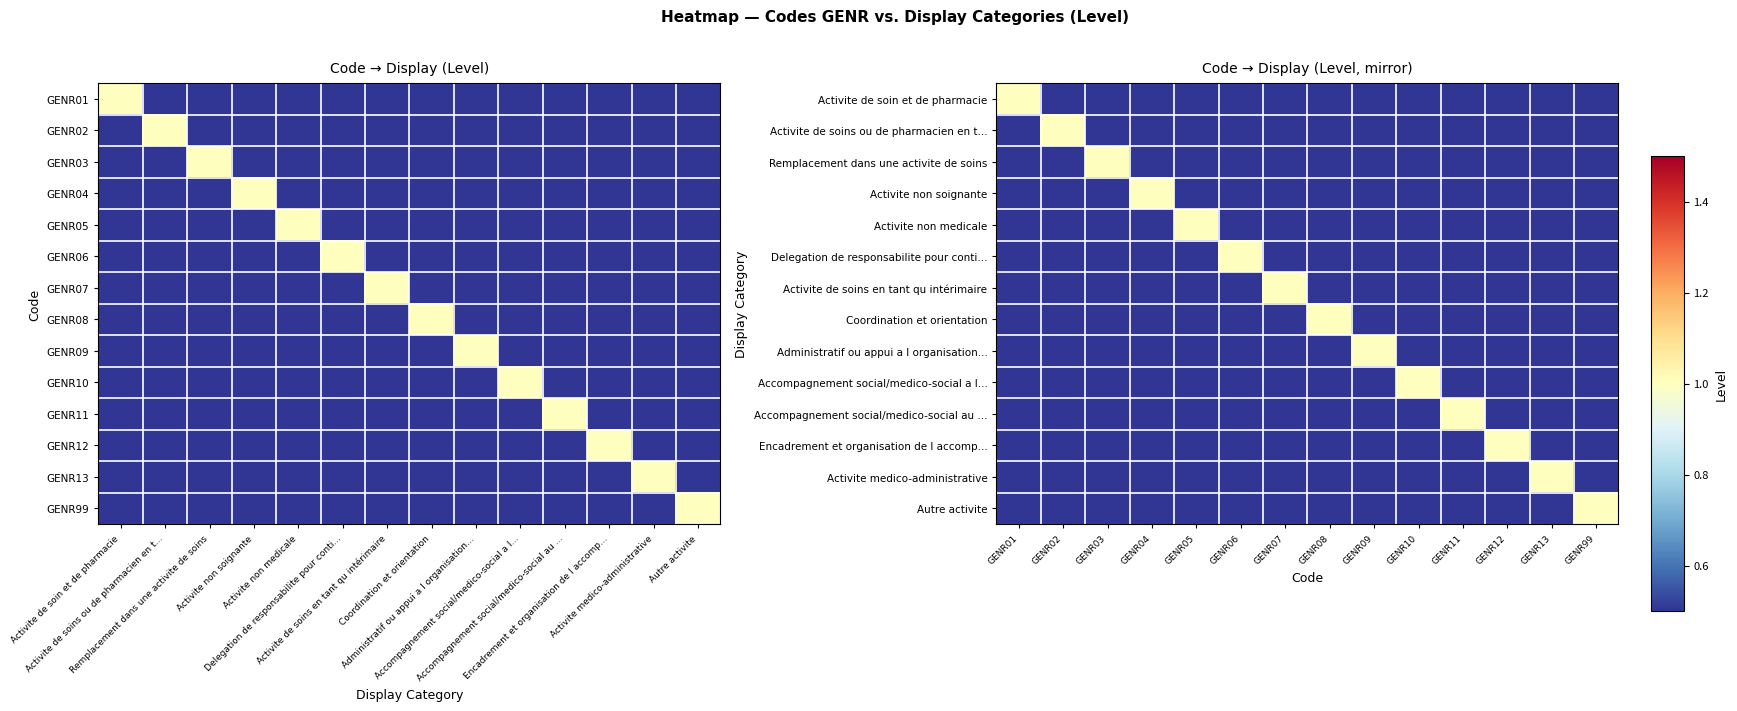

At which category is the sum across all series the highest?

GENR01